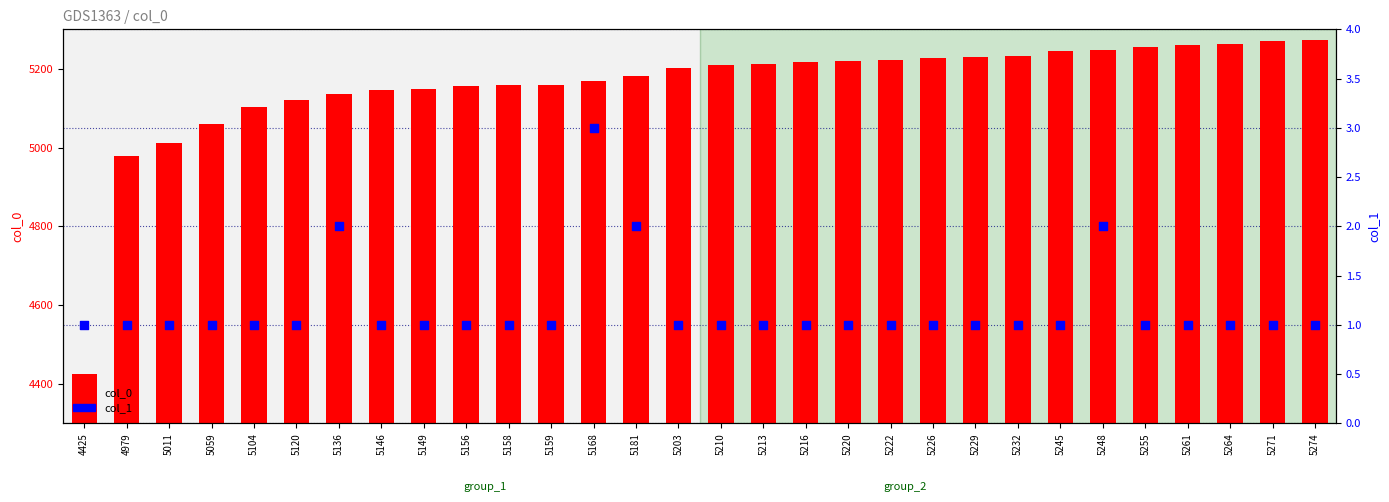

What is the total value across all series at 5181?

5183